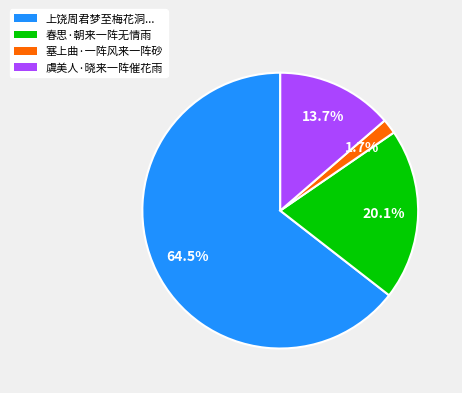

Does any single category account for the majority?

Yes